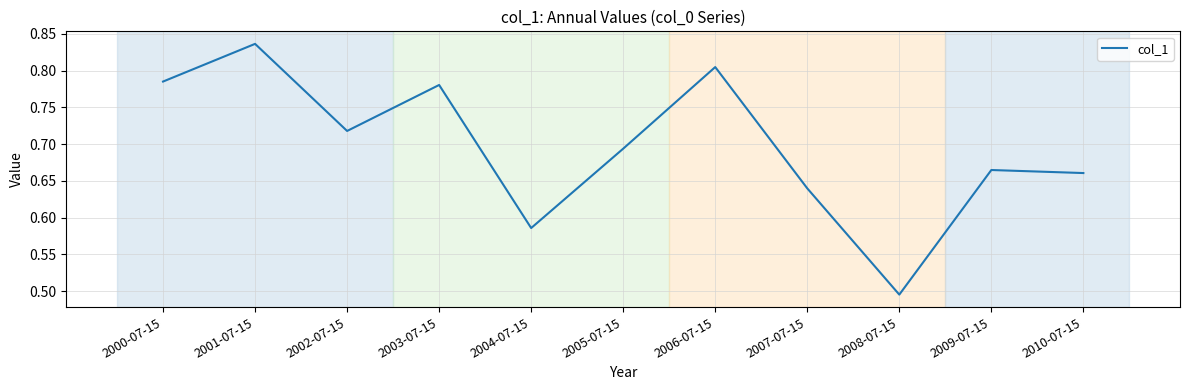

The value at 2007-07-15 is 0.2. True or false?

False